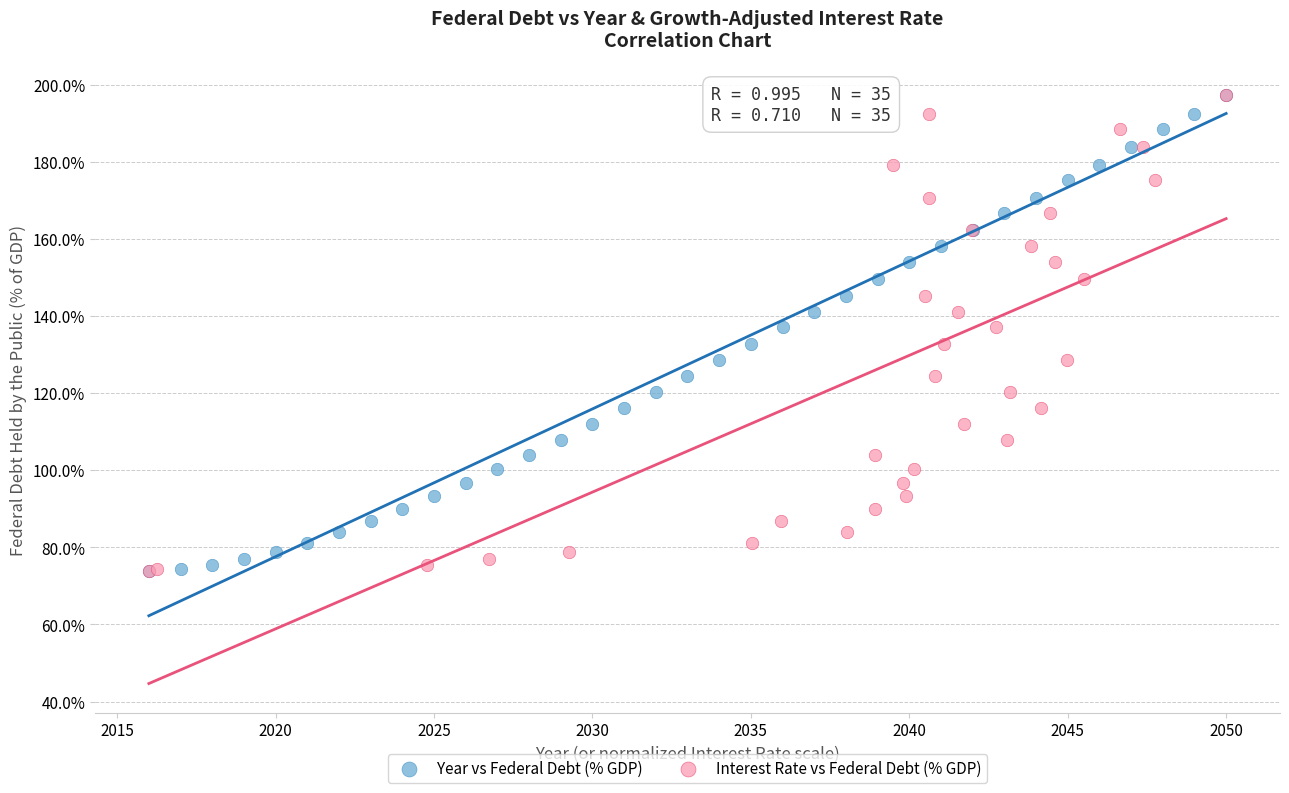

What are all the series names shown in the legend?

Year vs Federal Debt (% GDP), Interest Rate vs Federal Debt (% GDP)